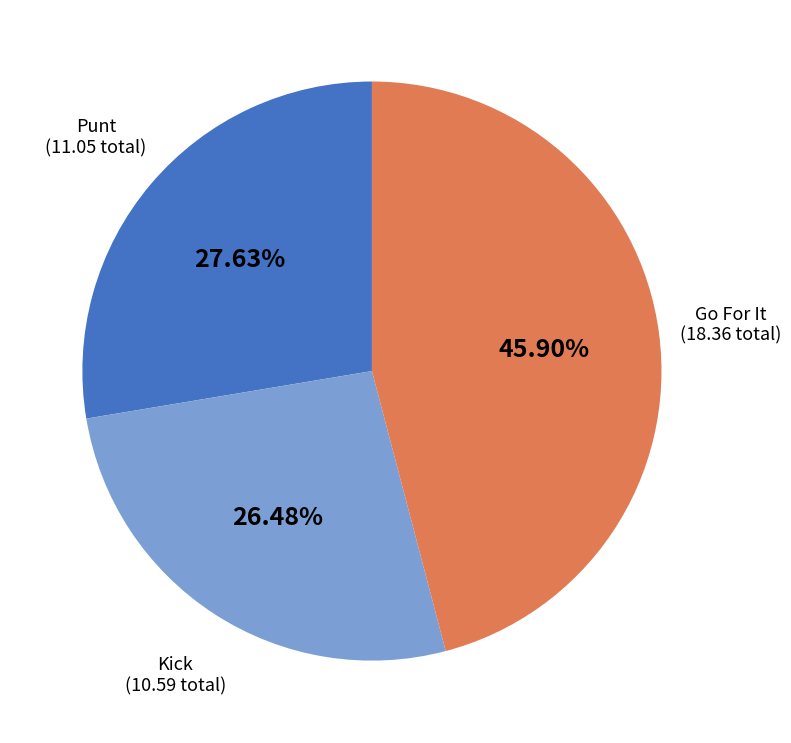

Does any single category account for the majority?

No